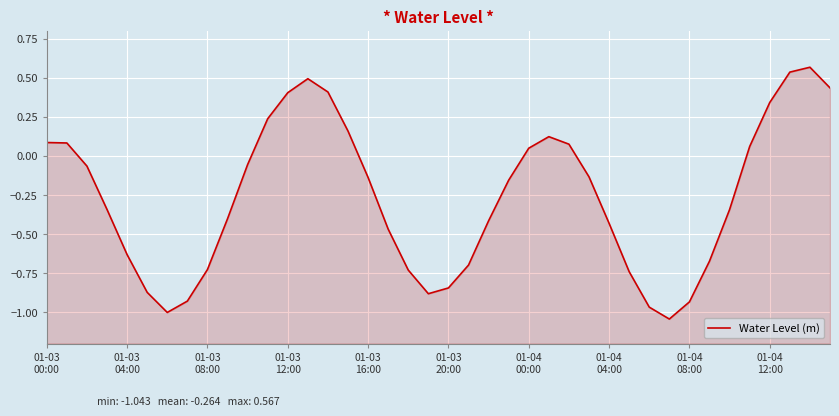

Where is the data nearest to the value 0?

01-04 00:00